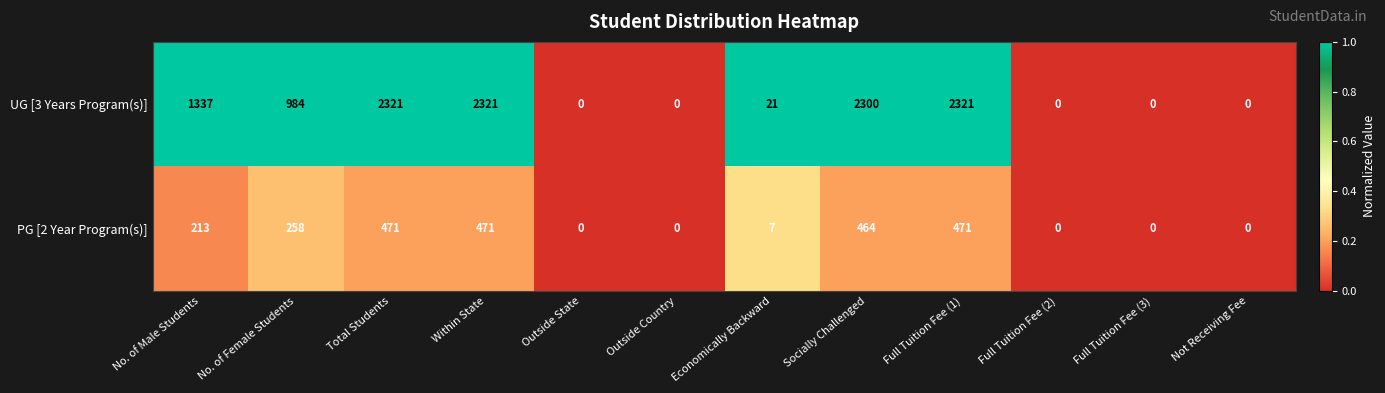

Is the value of UG [3 Years Program(s)] at Full Tuition Fee (1) greater than the value of PG [2 Year Program(s)] at Economically Backward?

Yes